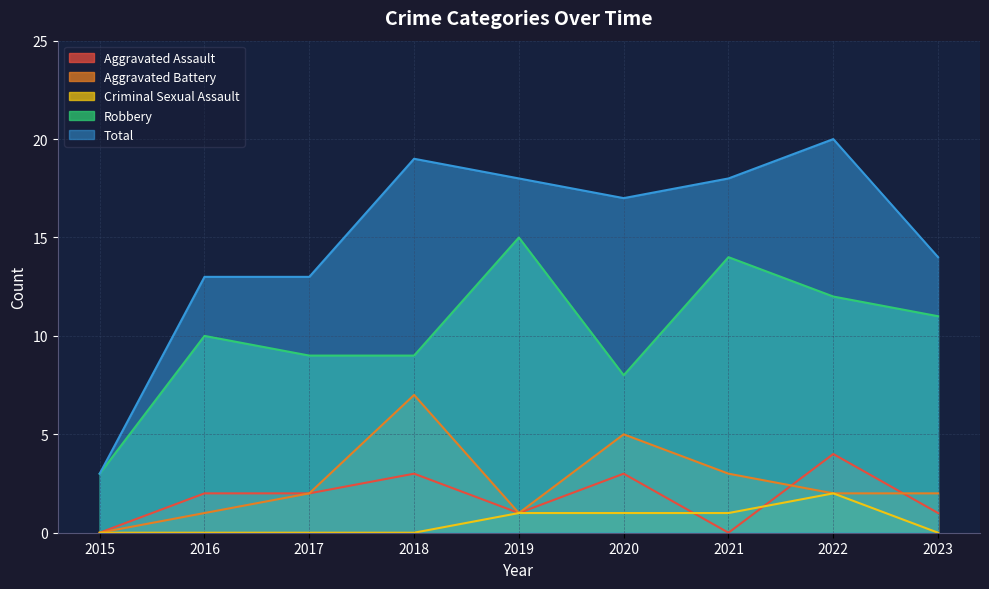

True or false: Aggravated Assault has more than 2 interior local peaks.

True